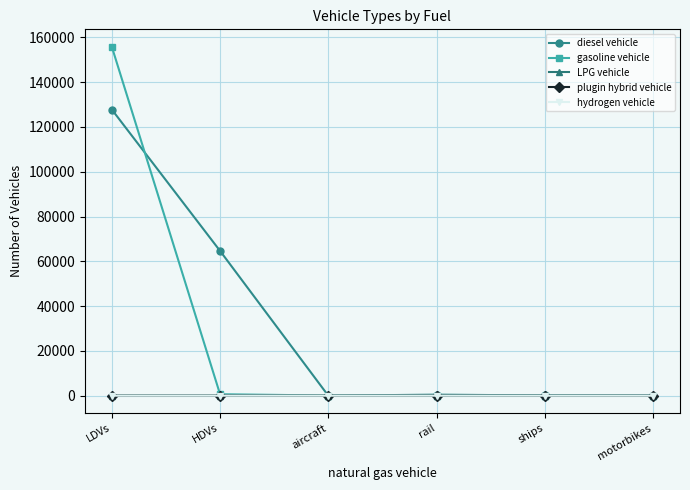

What is the sum of the diesel vehicle values at HDVs and motorbikes?

64655